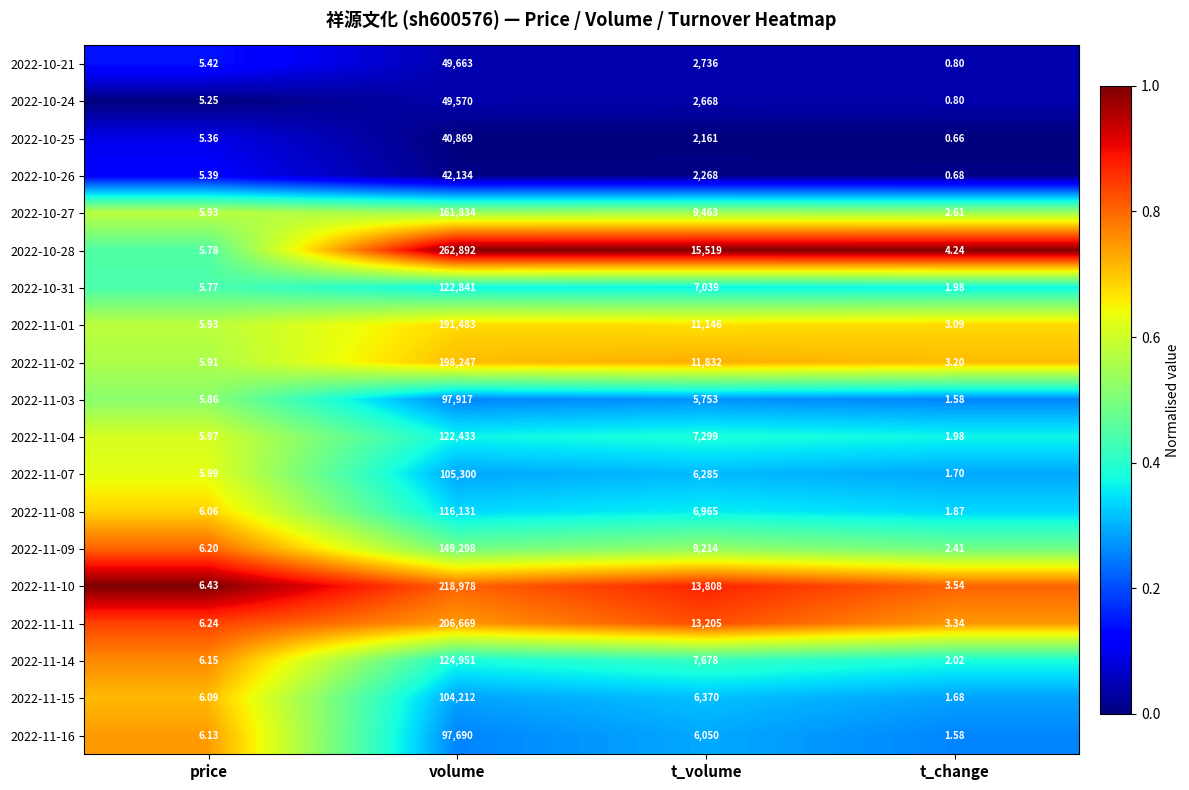

Which label corresponds to the largest value in the chart?

volume